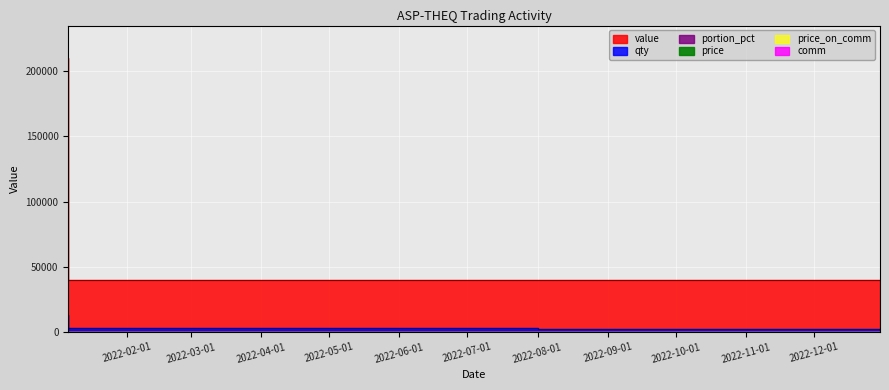

The price series shows 4.7 at 2022-01-06. True or false?

False